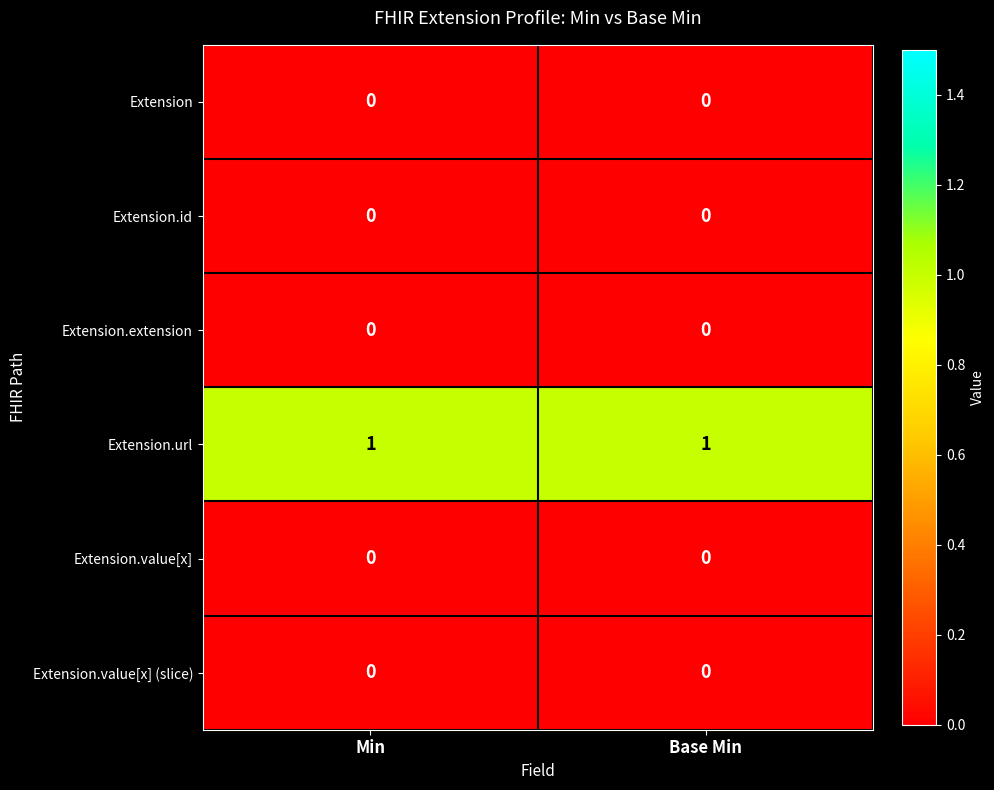

Is it true that Extension.url equals 2 at Min?

False